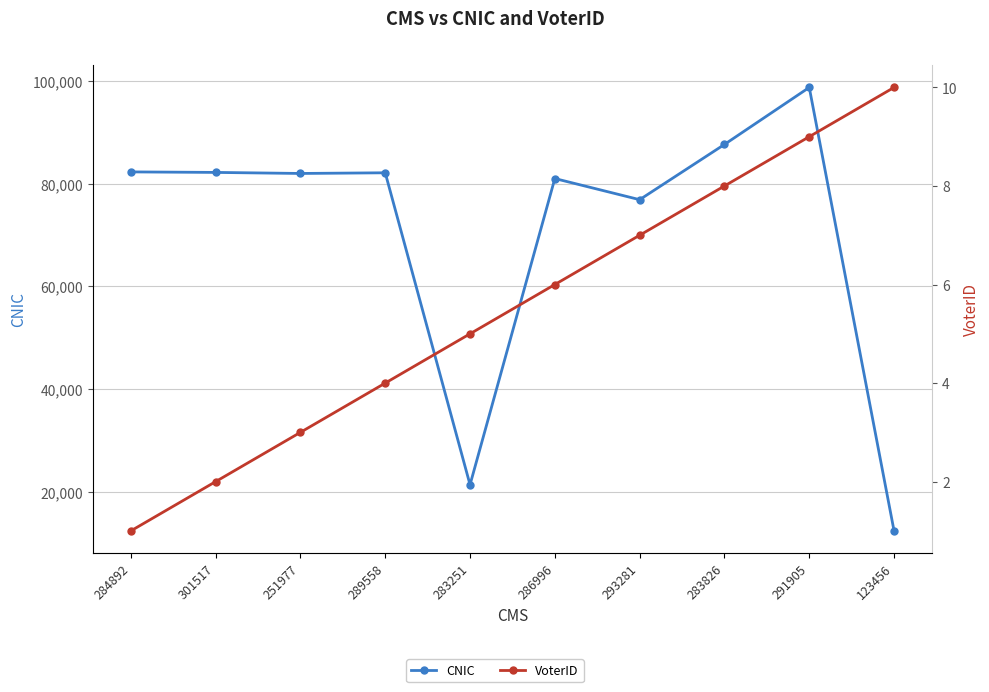

The value of VoterID at 123456 is 10. True or false?

True